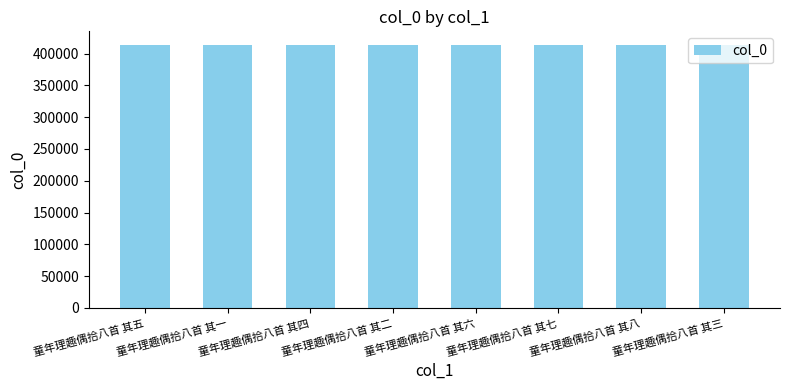

Approximately how many times larger is the value at 童年理趣偶拾八首 其八 compared to 童年理趣偶拾八首 其二?

1.0